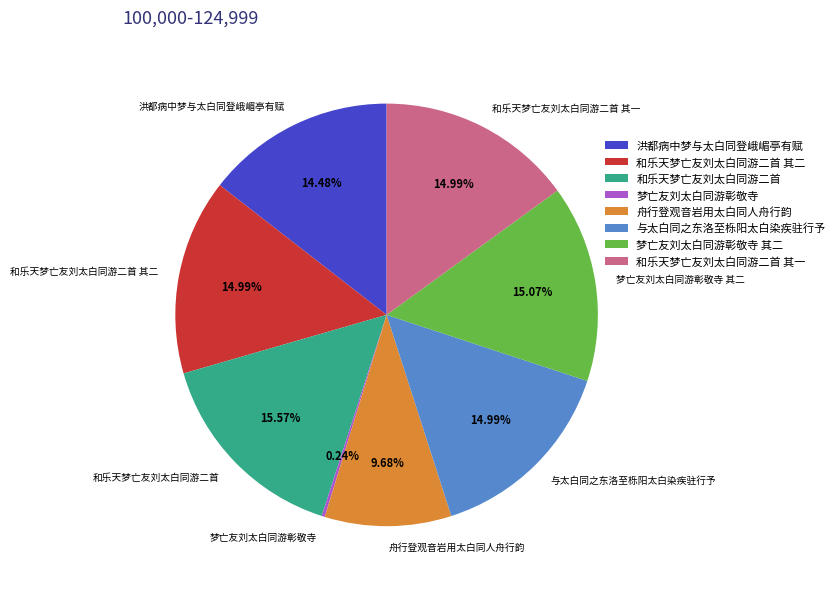

Approximately how many times larger is the value at 舟行登观音岩用太白同人舟行韵 compared to 和乐天梦亡友刘太白同游二首 其二?

0.6